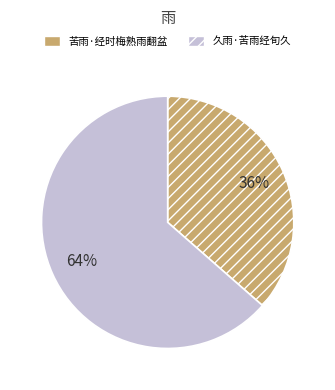

To the nearest percent, what percentage of the pie is 久雨·苦雨经旬久?

64%